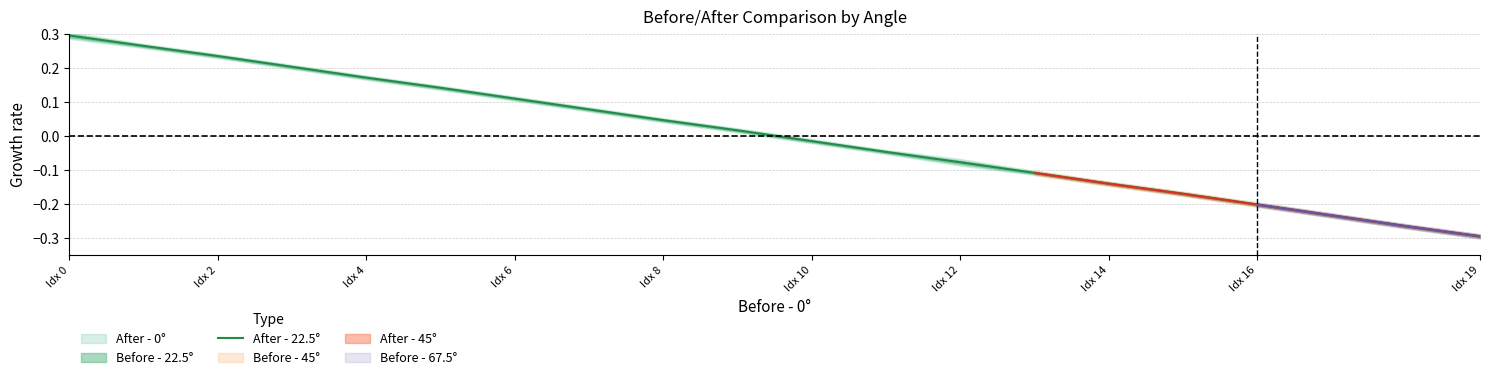

What is the difference between the maximum and second lowest values?

0.6